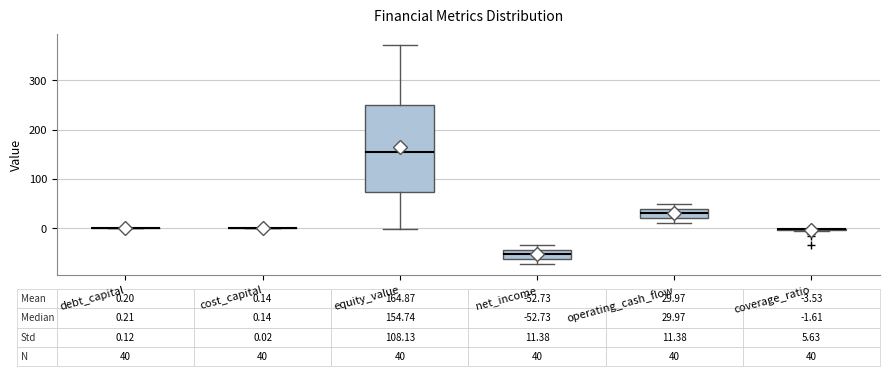

Comparing the boxes themselves (not the whiskers), which one is the tallest?

equity_value